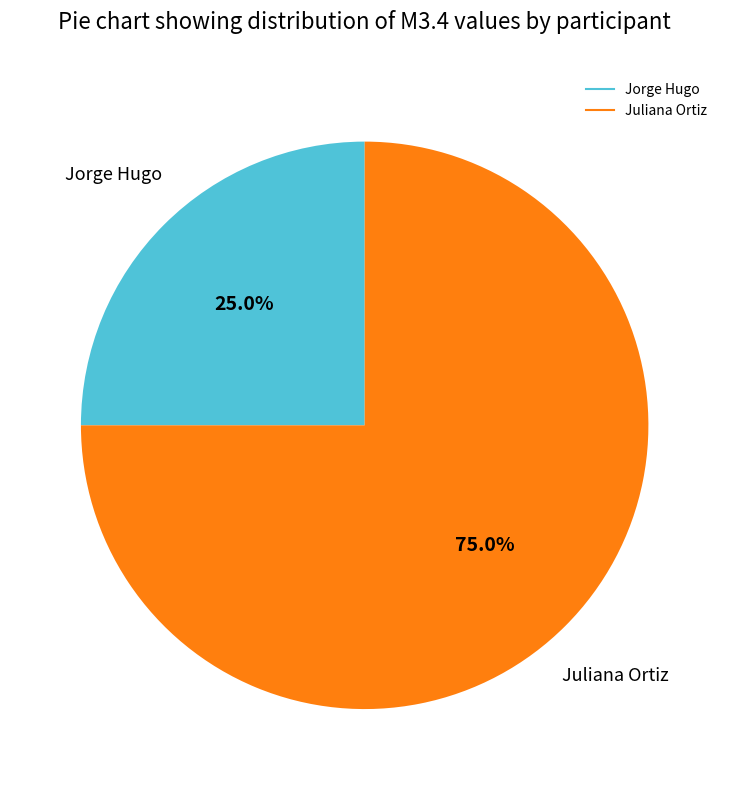

Does any single category account for the majority?

Yes